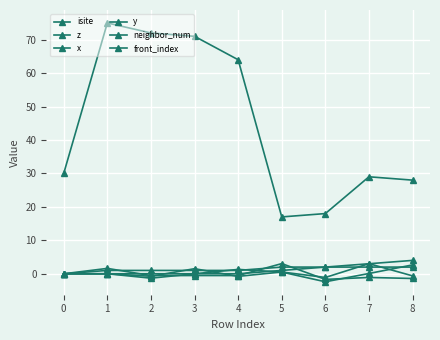

How many distinct data groups are displayed?

6